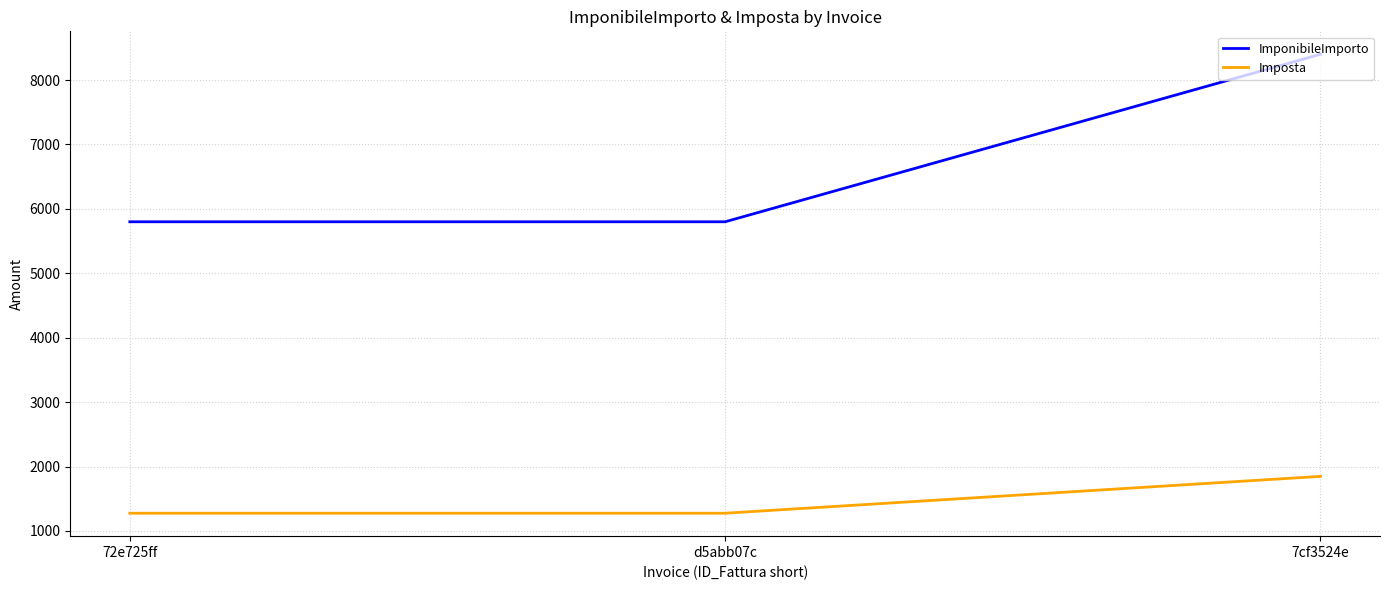

What is the difference between the Imposta values at 7cf3524e and d5abb07c?

572